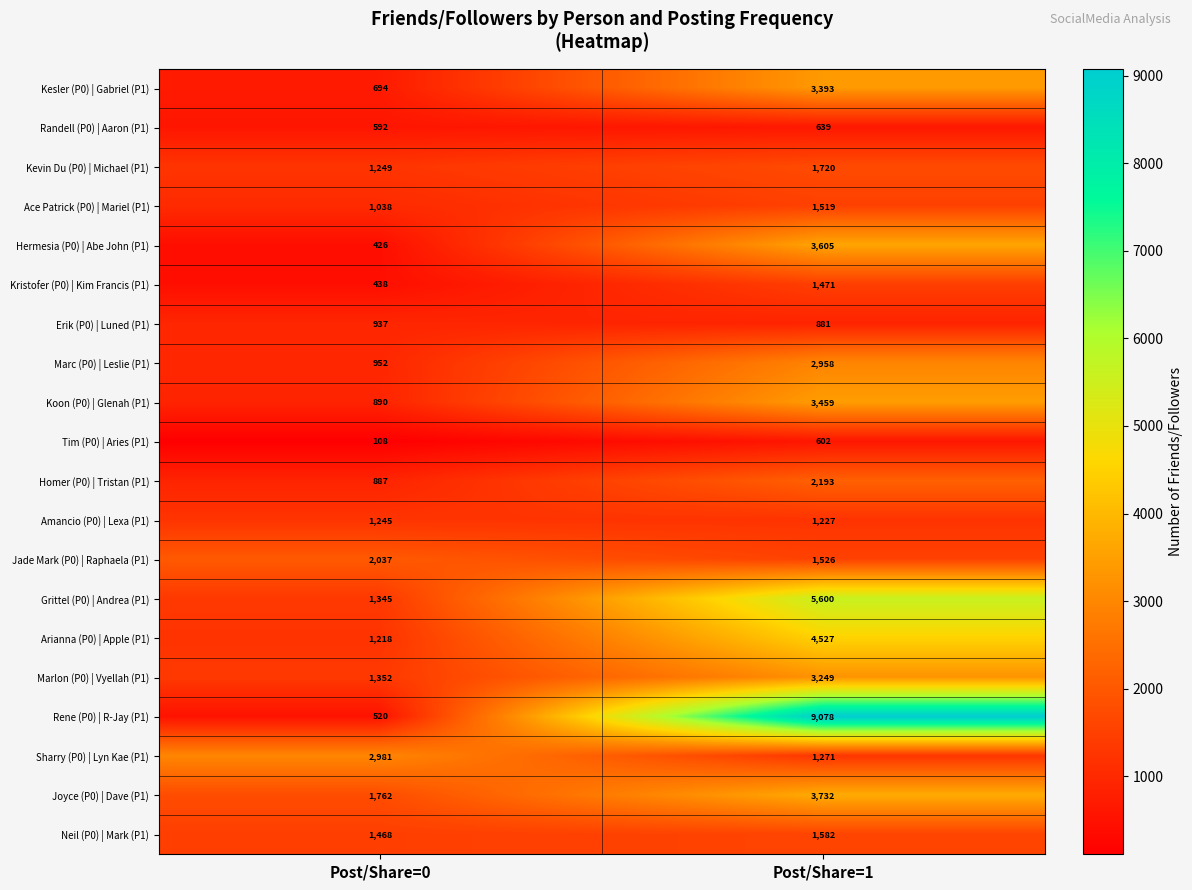

True or false: Koon (P0) | Glenah (P1) has a value of 890 at Post/Share=0.

True